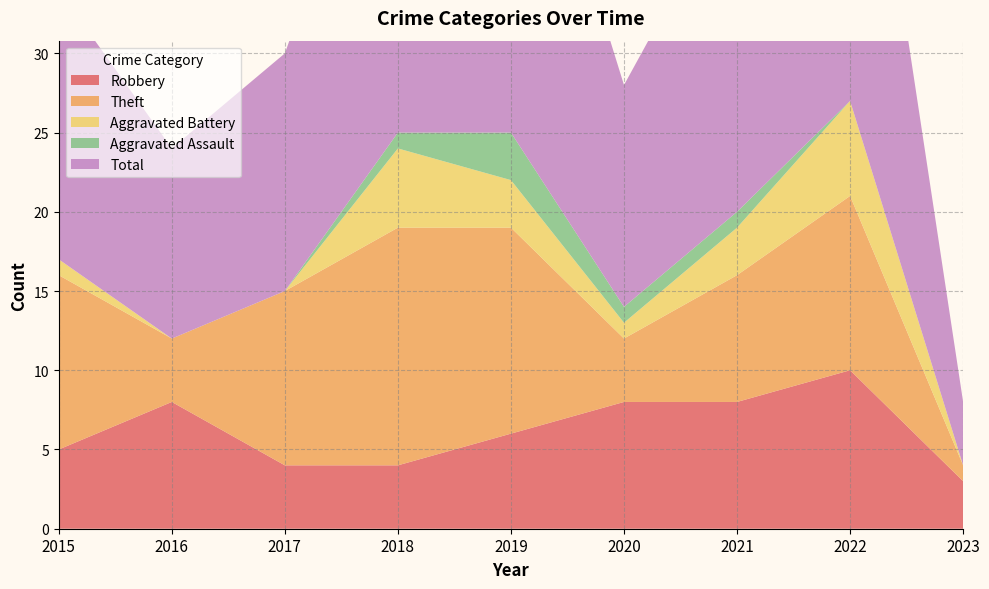

Reading left to right, what are all the values shown in this chart?

Robbery: 2015=5	2016=8	2017=4	2018=4	2019=6	2020=8	2021=8	2022=10	2023=3
Theft: 2015=11	2016=4	2017=11	2018=15	2019=13	2020=4	2021=8	2022=11	2023=1
Aggravated Battery: 2015=1	2016=0	2017=0	2018=5	2019=3	2020=1	2021=3	2022=6	2023=0
Aggravated Assault: 2015=0	2016=0	2017=0	2018=1	2019=3	2020=1	2021=1	2022=0	2023=0
Total: 2015=17	2016=12	2017=15	2018=25	2019=26	2020=14	2021=21	2022=28	2023=4